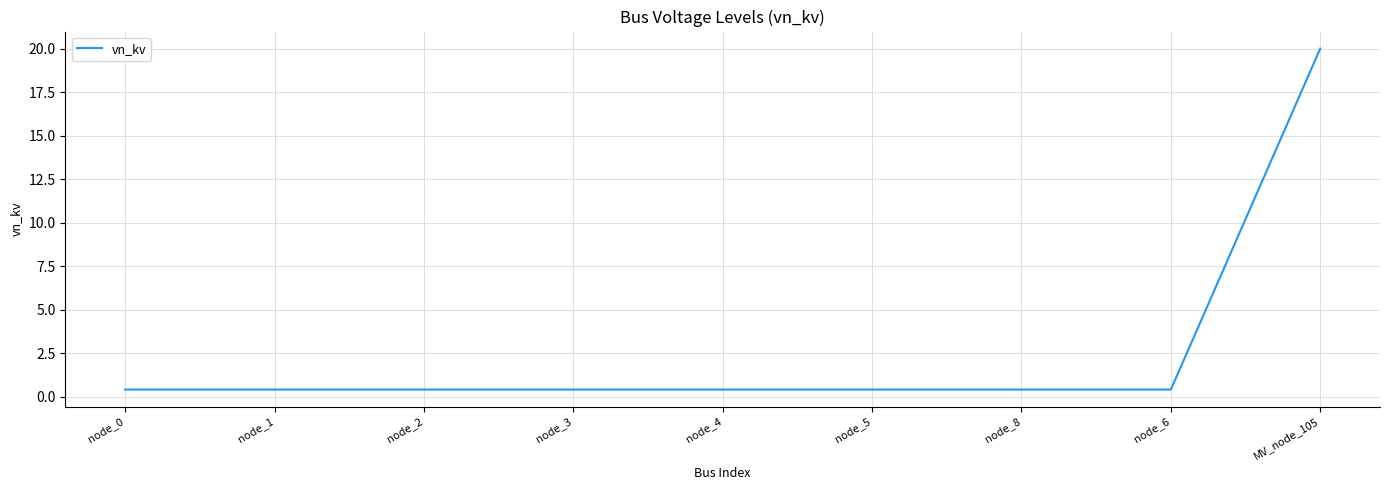

Reading left to right, what are all the values shown in this chart?

node_0=0.4	node_1=0.4	node_2=0.4	node_3=0.4	node_4=0.4	node_5=0.4	node_8=0.4	node_6=0.4	MV_node_105=20.0